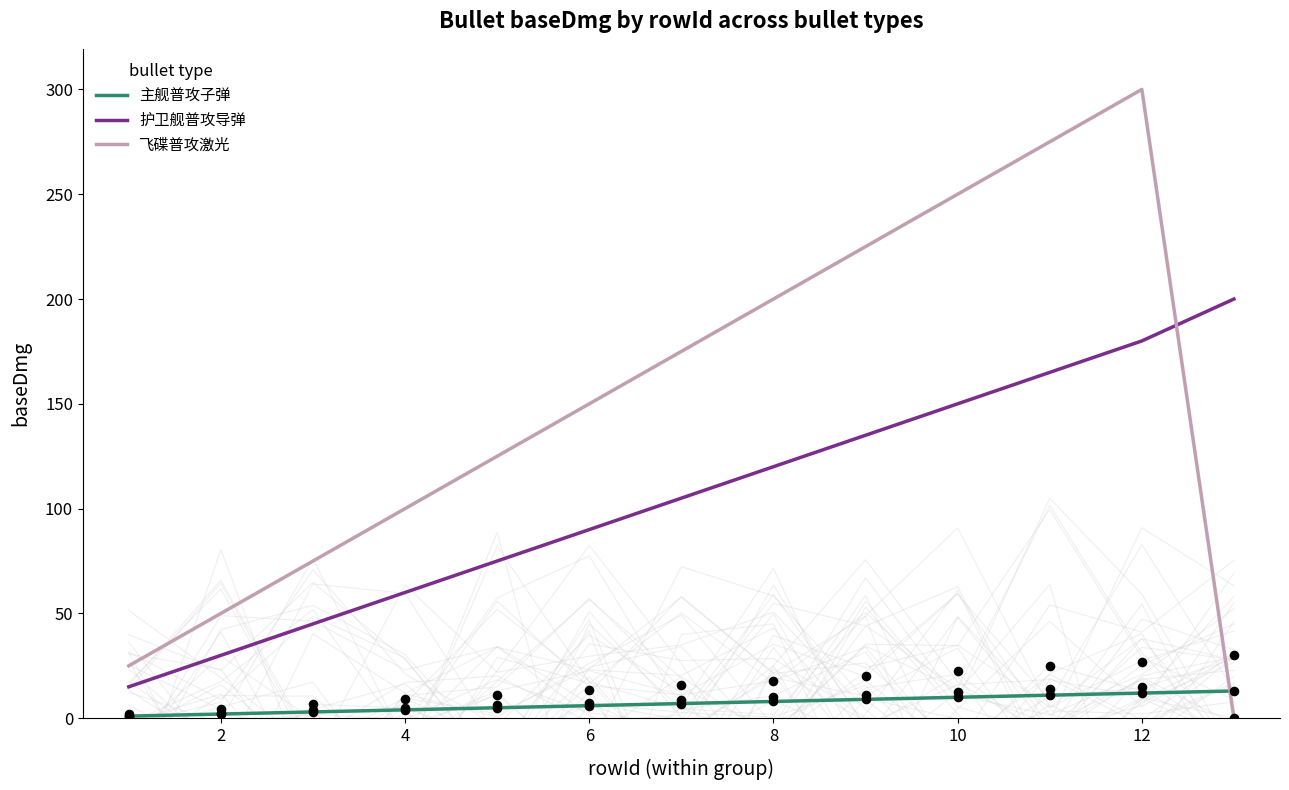

Which series contains the lowest Y value?

飞碟普攻激光